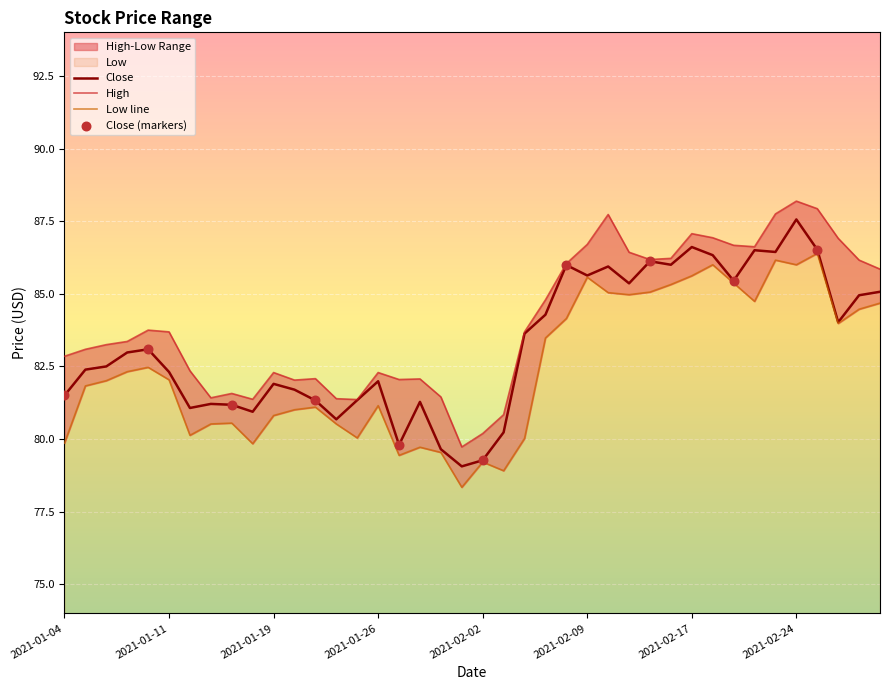

At which category is the sum across all series the highest?

2021-02-24